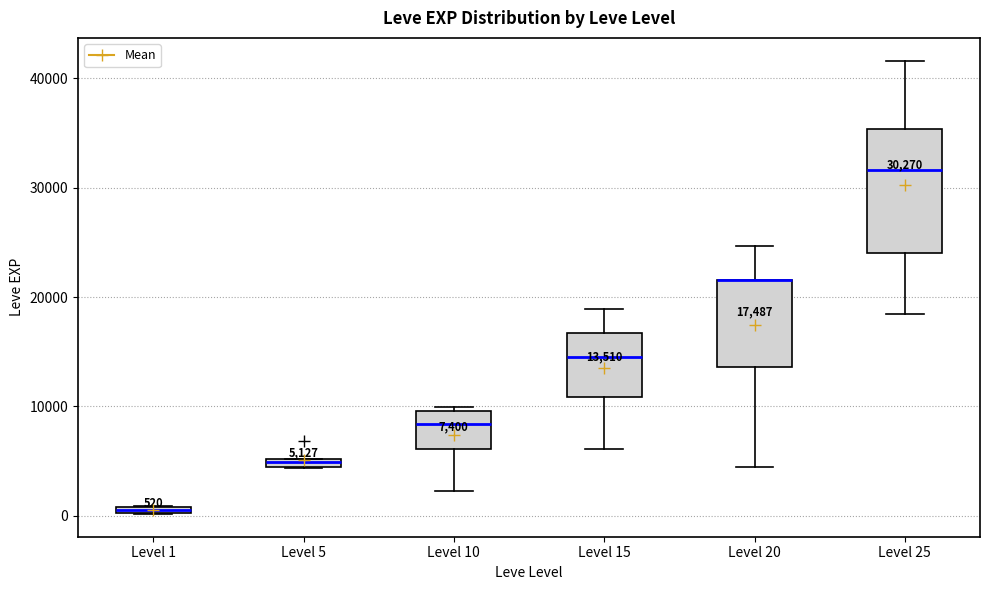

Which box is the tallest, from its lower edge to its upper edge?

Level 25